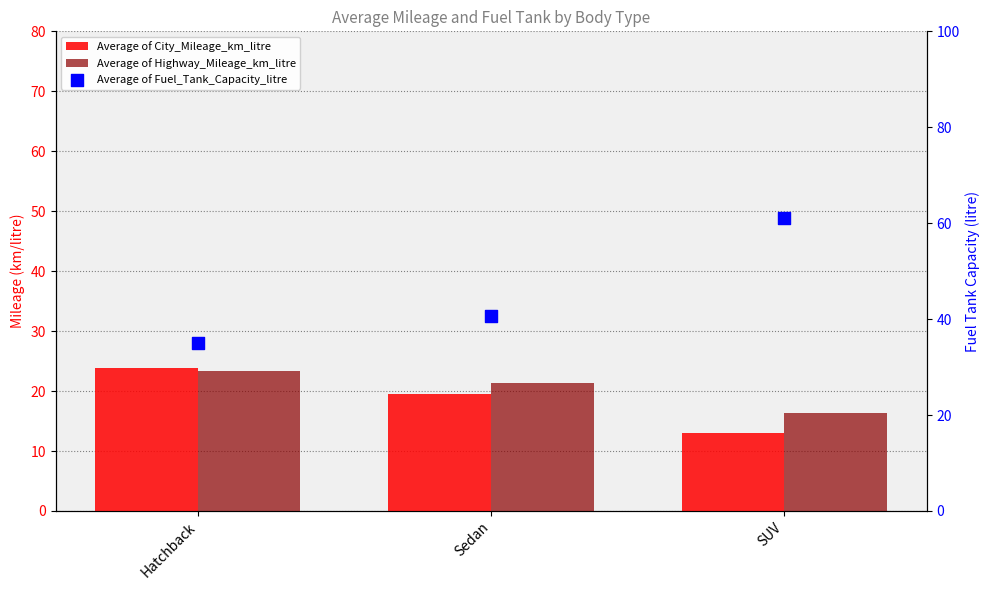

Which series contains the highest Y value?

Average of Fuel_Tank_Capacity_litre